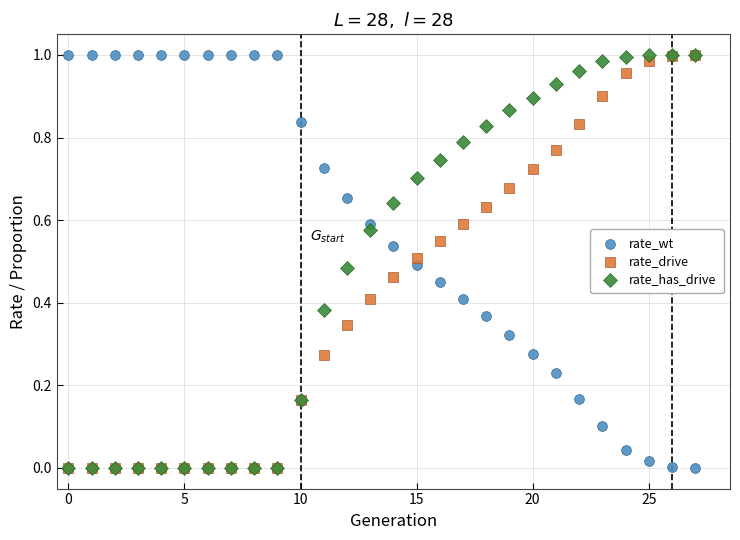

What are all the series names shown in the legend?

rate_wt, rate_drive, rate_has_drive